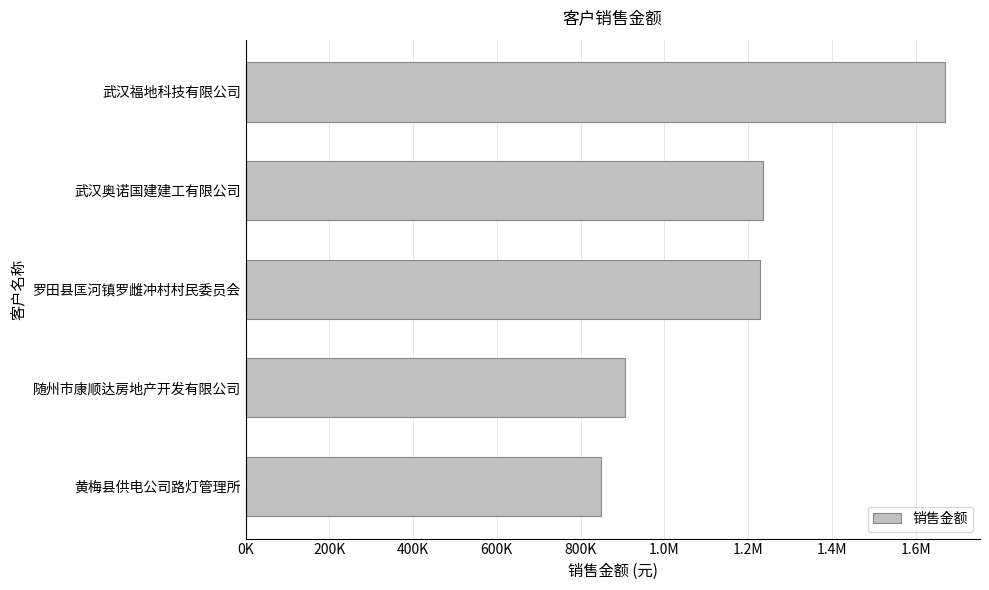

Are the bars horizontal?

Yes